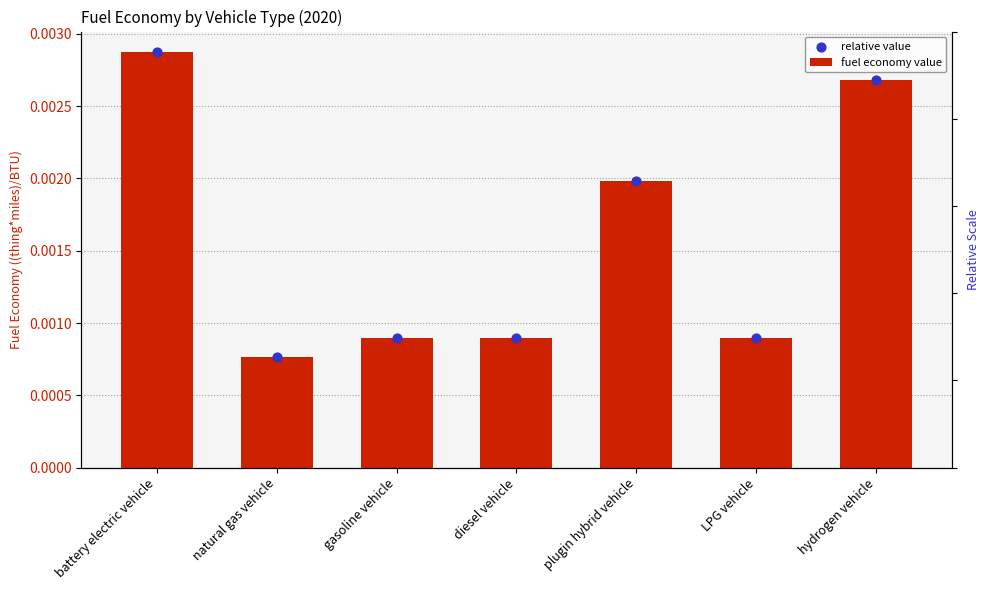

Is the value of fuel economy value at hydrogen vehicle greater than the value of relative value at LPG vehicle?

Yes